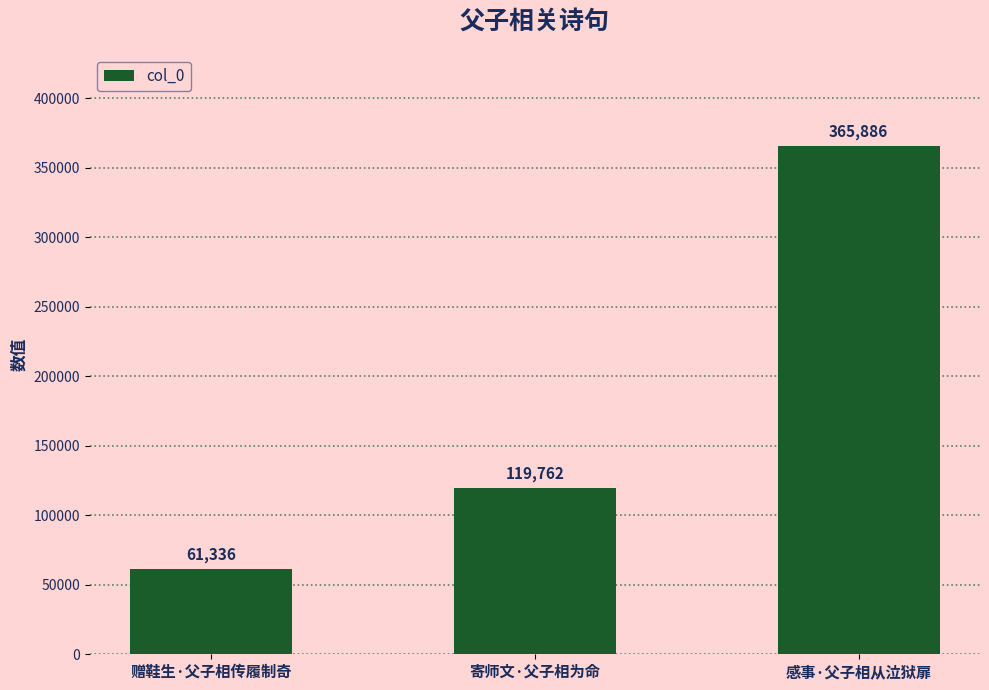

What is the difference between the maximum and minimum values?

304550